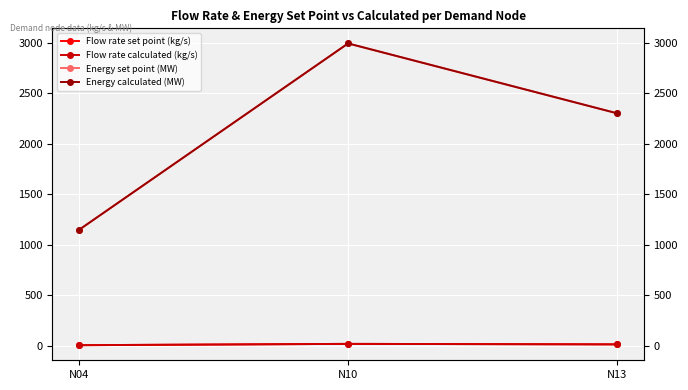

True or false: Energy set point (MW) has a value of 3149.2 at N13.

False